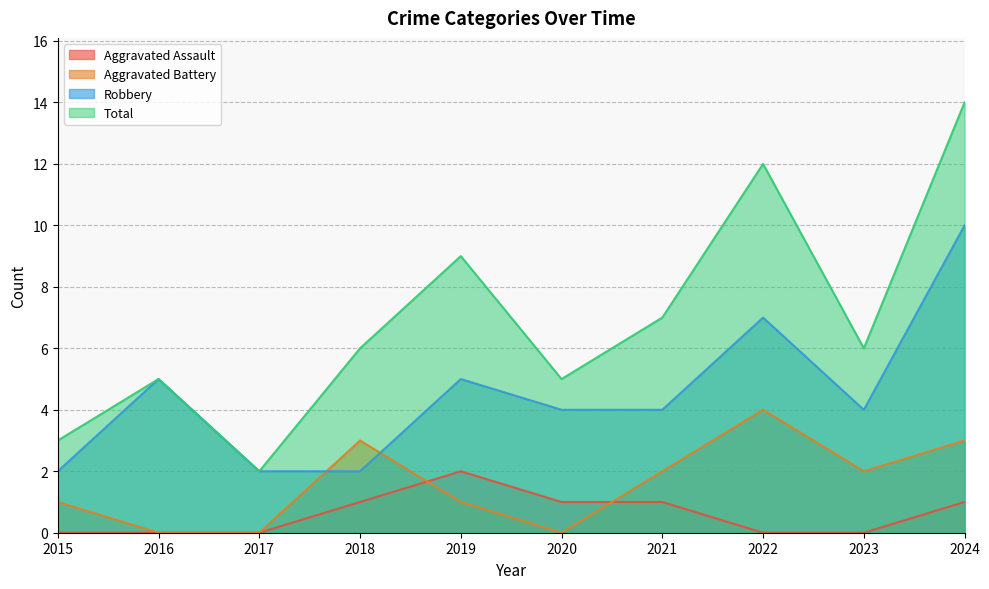

What is the maximum value shown in the chart?

14